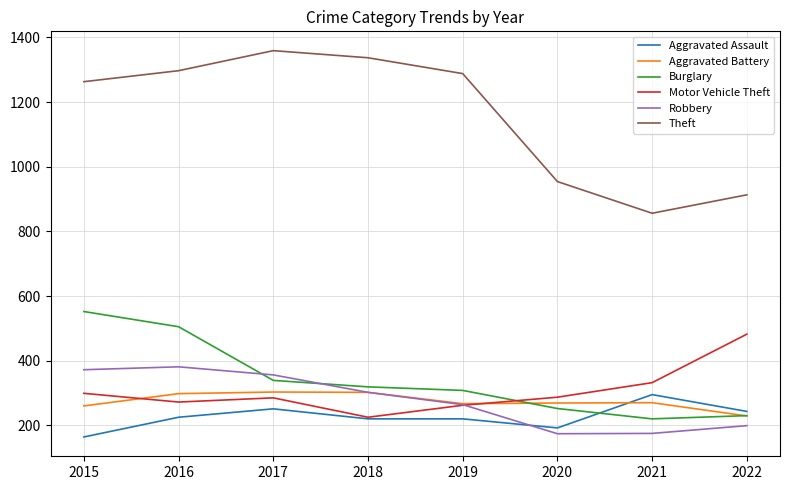

Where is Theft nearest to the value 1107?

2020